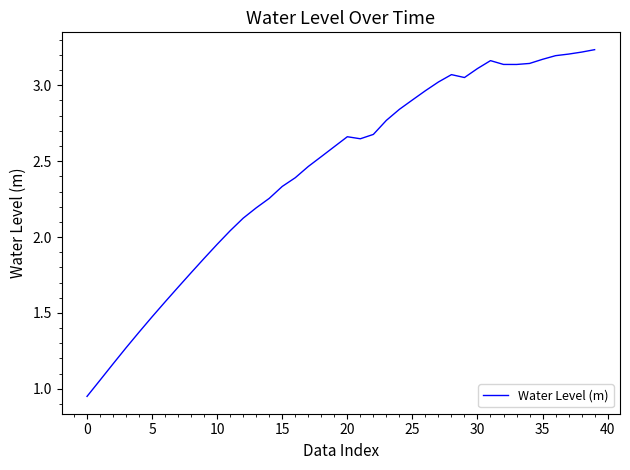

Is this an area chart (filled region under the line)?

No